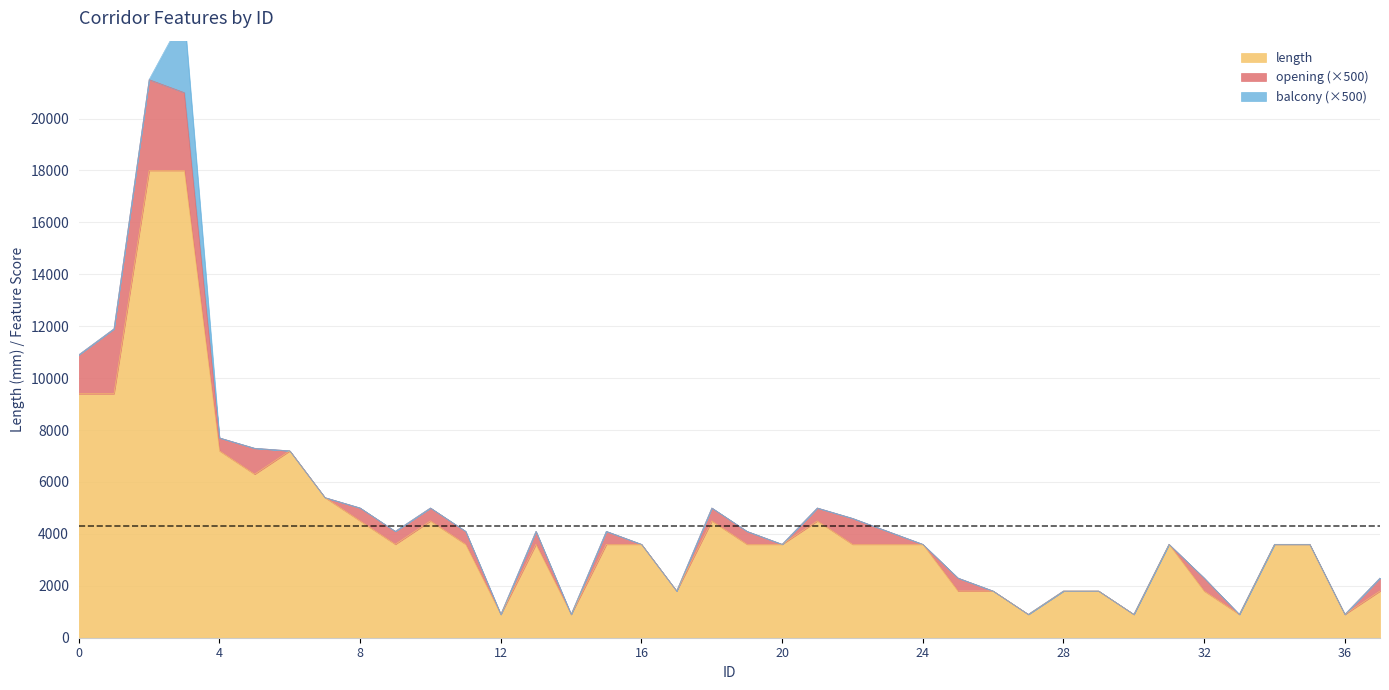

Which series has the largest total across all categories?

length